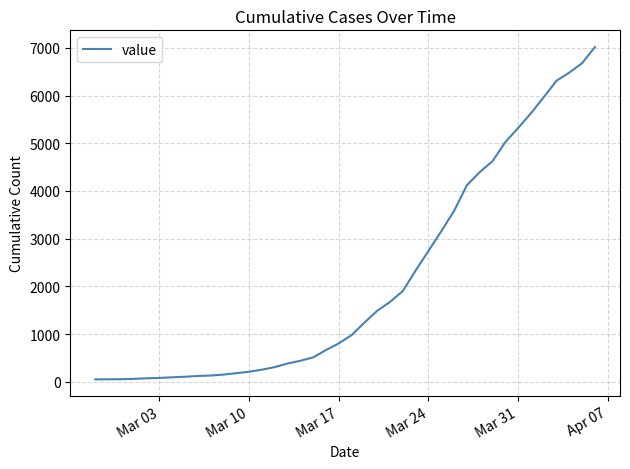

Is this an area chart (filled region under the line)?

No